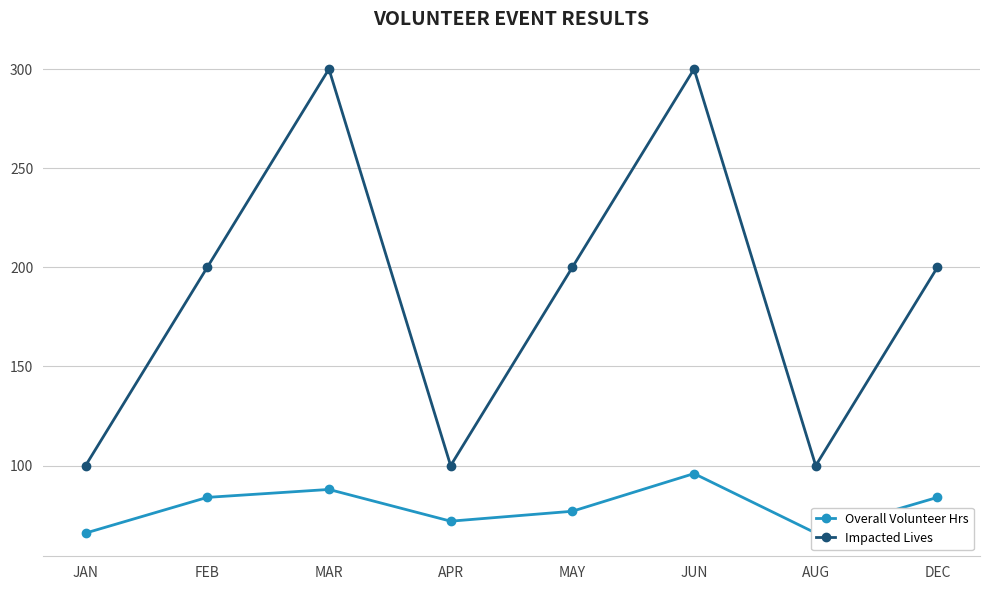

Count the number of categories in the chart.

8